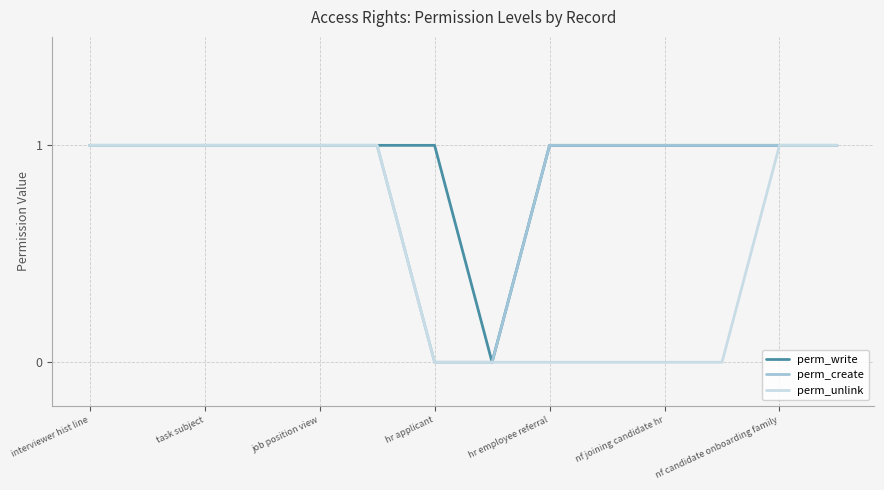

Which series has the largest total across all categories?

perm_write